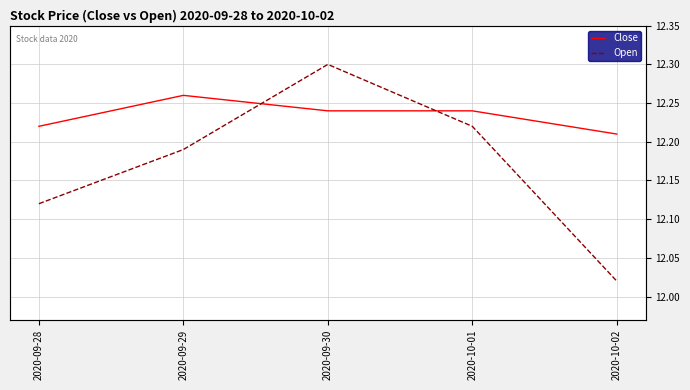

At which category is the sum across all series the highest?

2020-09-30